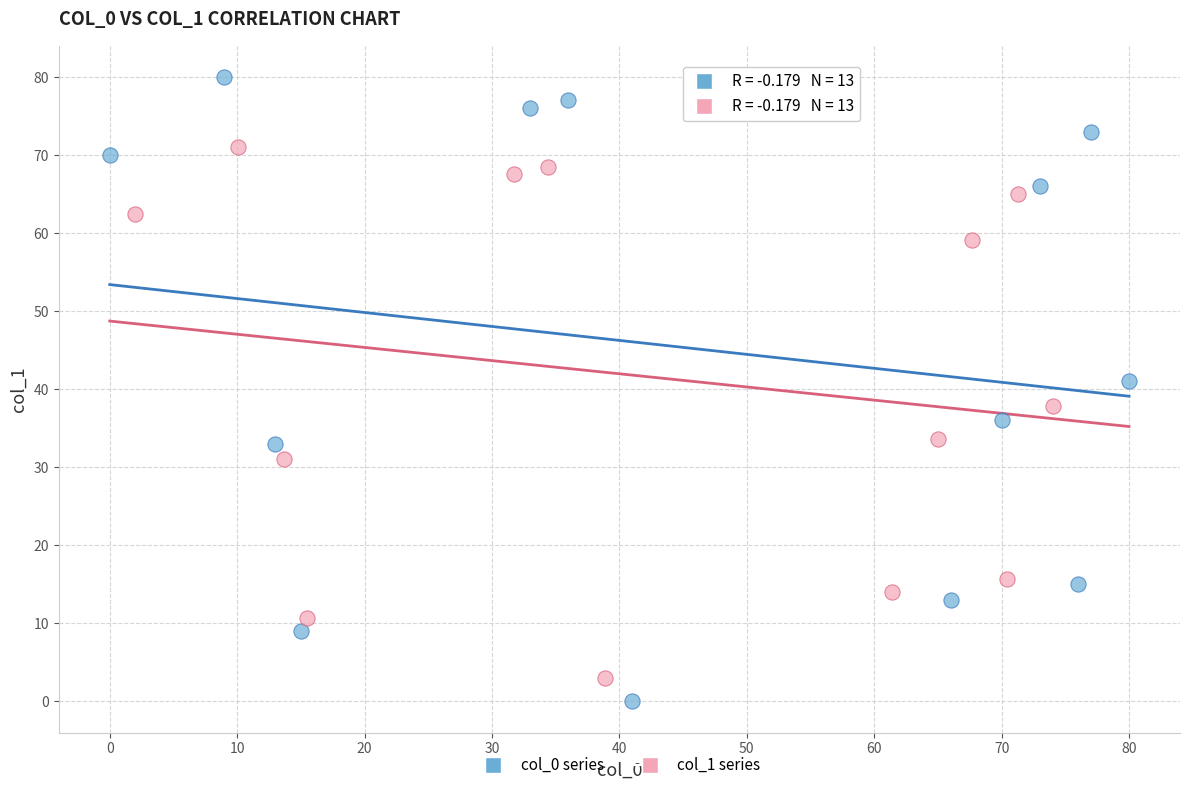

Which series has the largest Y range (max minus min)?

col_0 series